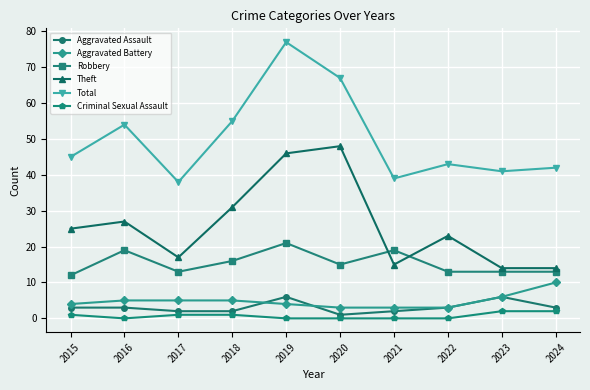

Reading right to left, what are all the values shown in this chart?

Aggravated Assault: 3	6	3	2	1	6	2	2	3	3
Aggravated Battery: 10	6	3	3	3	4	5	5	5	4
Robbery: 13	13	13	19	15	21	16	13	19	12
Theft: 14	14	23	15	48	46	31	17	27	25
Total: 42	41	43	39	67	77	55	38	54	45
Criminal Sexual Assault: 2	2	0	0	0	0	1	1	0	1